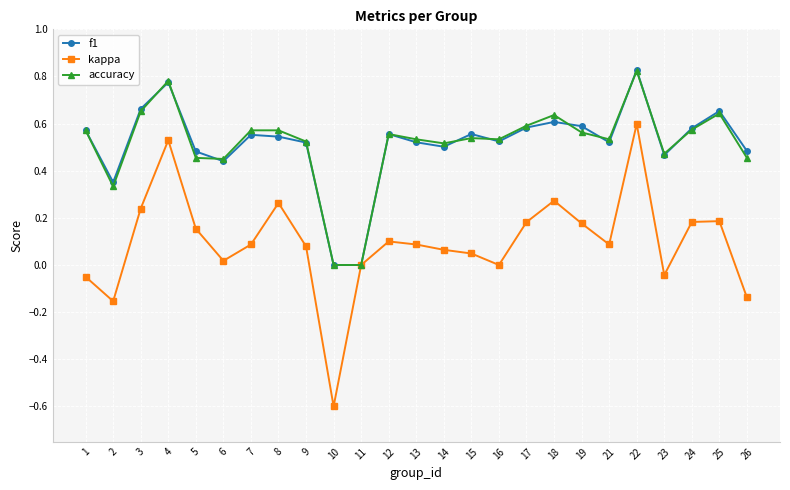

At which category does accuracy reach its first local peak?

4